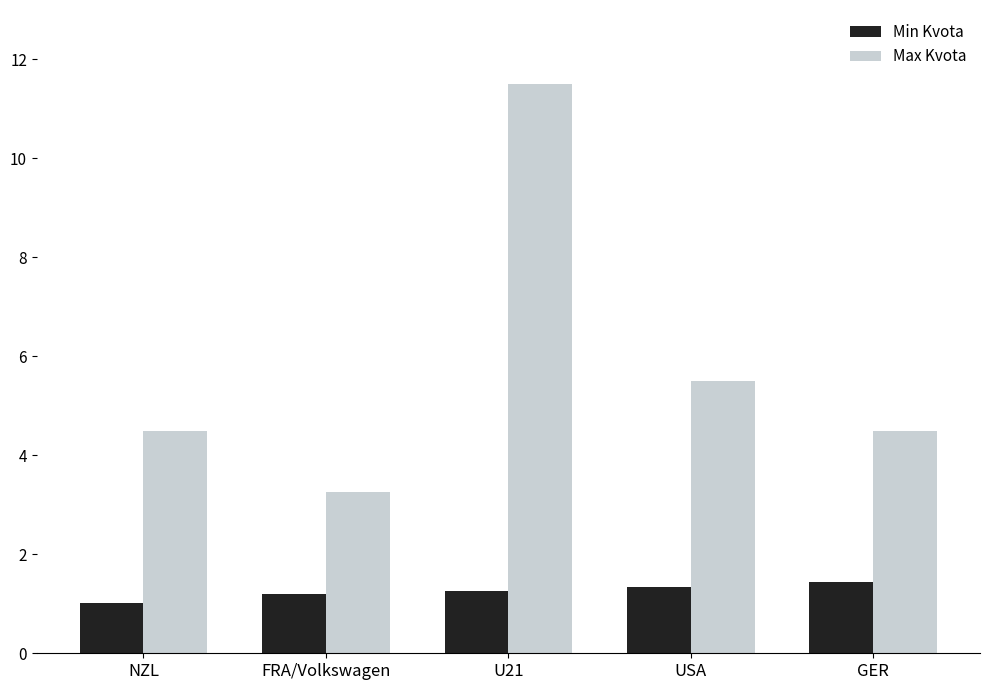

Rank the series by their maximum value, from highest to lowest.

Max Kvota, Min Kvota